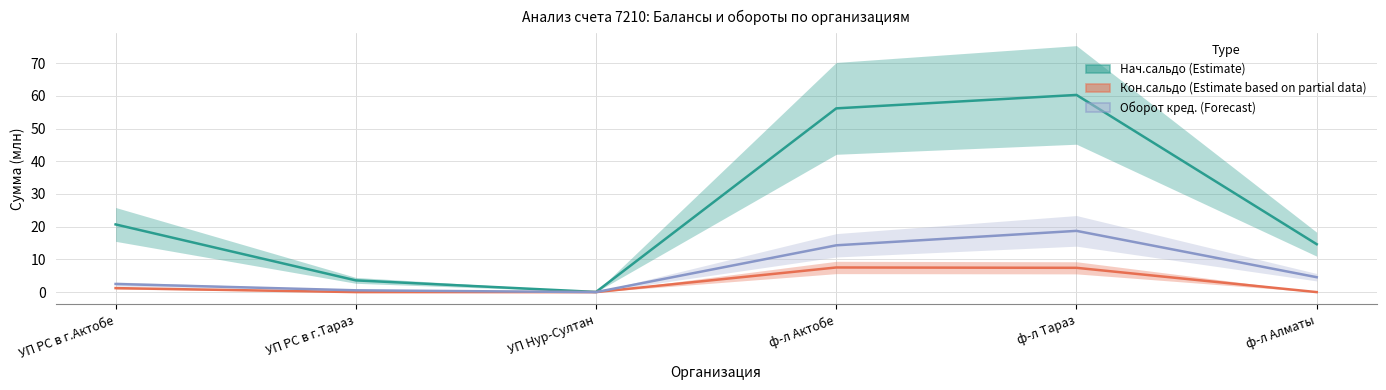

Is it true that Кон.сальдо (Estimate based on partial data) equals 0.0 at ф-л Алматы?

True